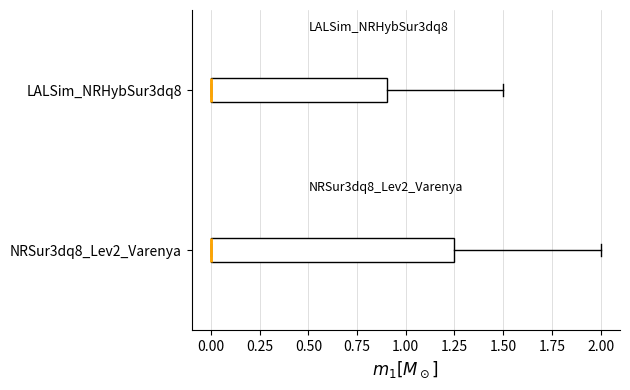

Reading bottom to top, transcribe this box plot: for each box, give where its median line is, the range the box spans, and where its two whiskers end, as read against the x-axis. The values are not printed on the chart, so give them approximately, as read against the axis.

NRSur3dq8_Lev2_Varenya: median 0.00 (drawn on the box's left edge), box 0.00 to 1.25, whiskers 0.00 to 2.00
LALSim_NRHybSur3dq8: median 0.00 (drawn on the box's left edge), box 0.00 to 0.90, whiskers 0.00 to 1.50